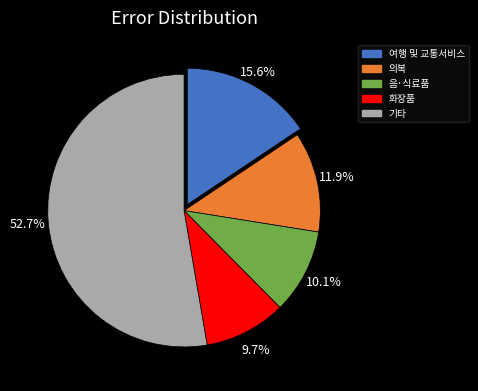

Which has a higher value, 여행 및 교통서비스 or 음·식료품?

여행 및 교통서비스